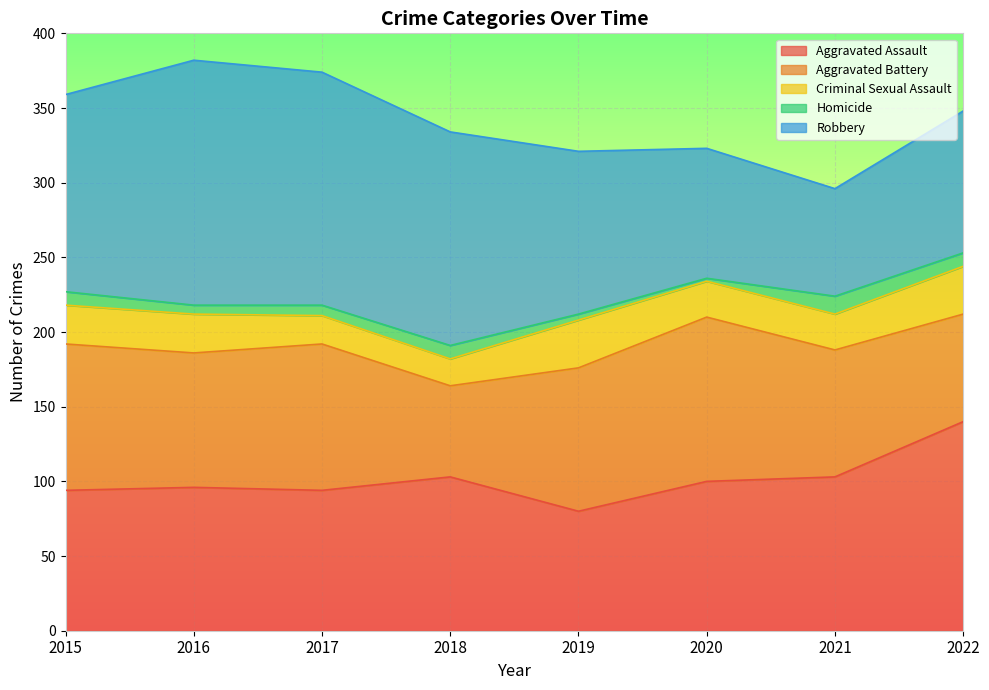

Count the number of categories in the chart.

8